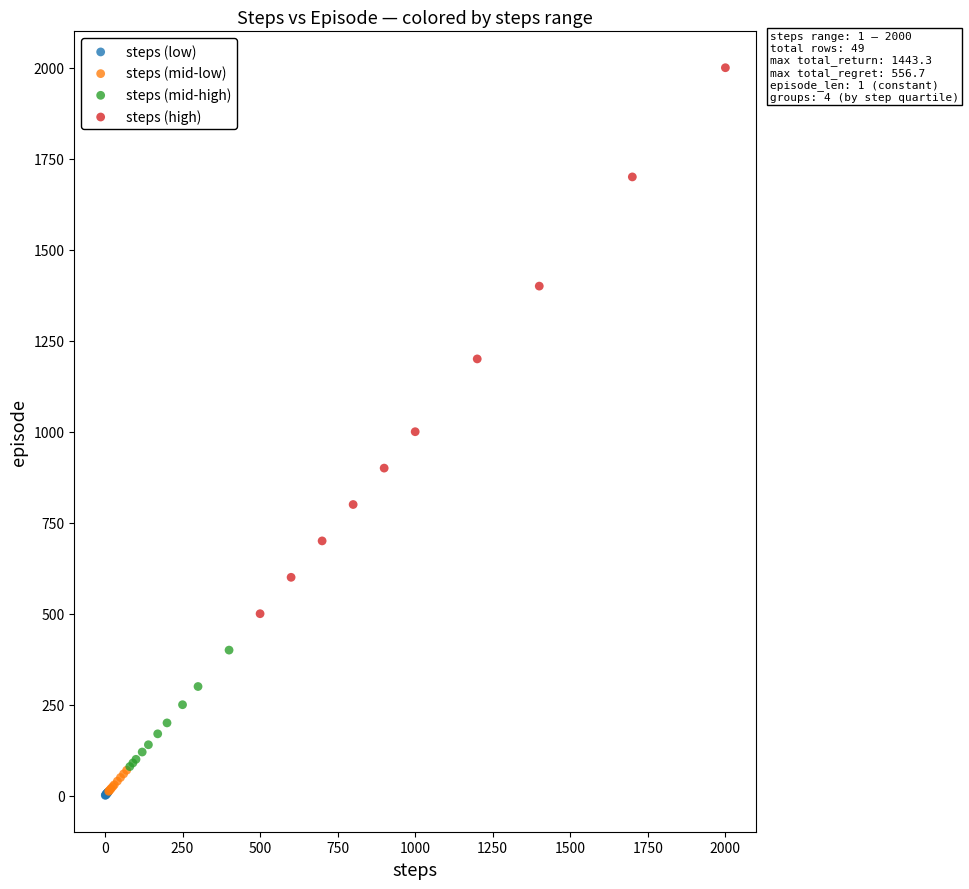

Which series has the largest Y range (max minus min)?

steps (high)